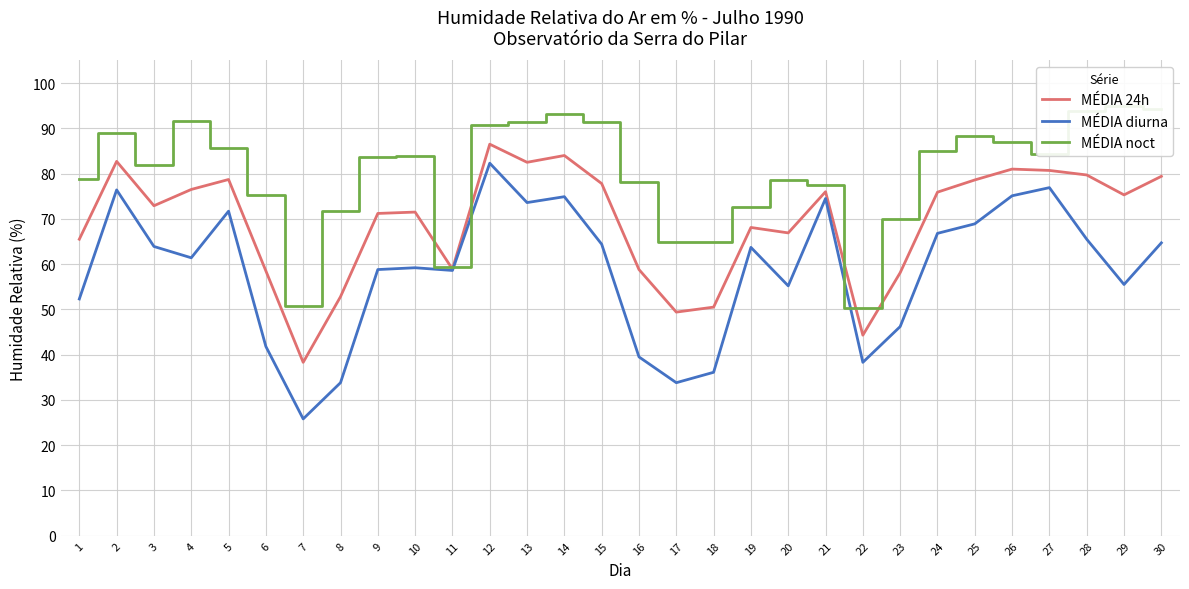

Between 3 and 9, which is larger?

3